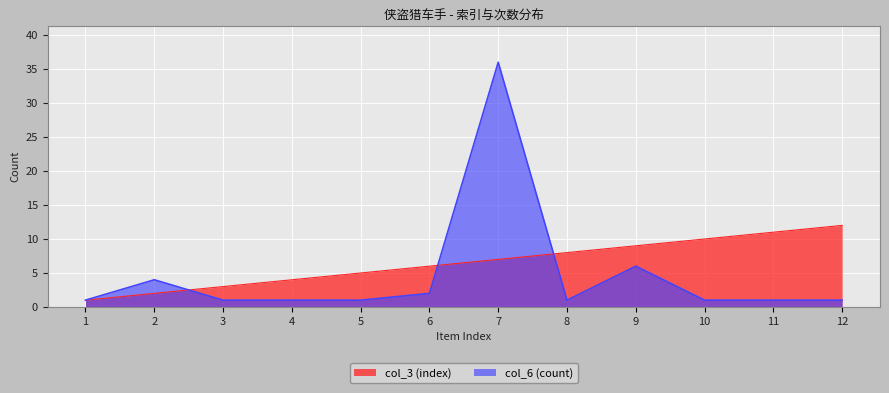

True or false: col_3 (index) has a value of 8 at 8.

True